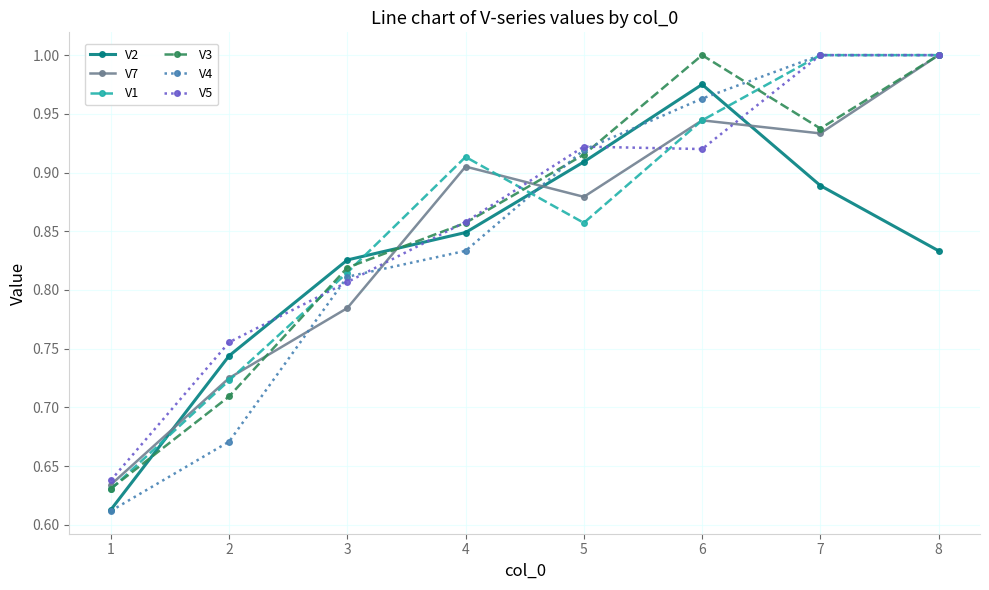

Which series ends up on top after the final intersection of V3 and V2?

V3